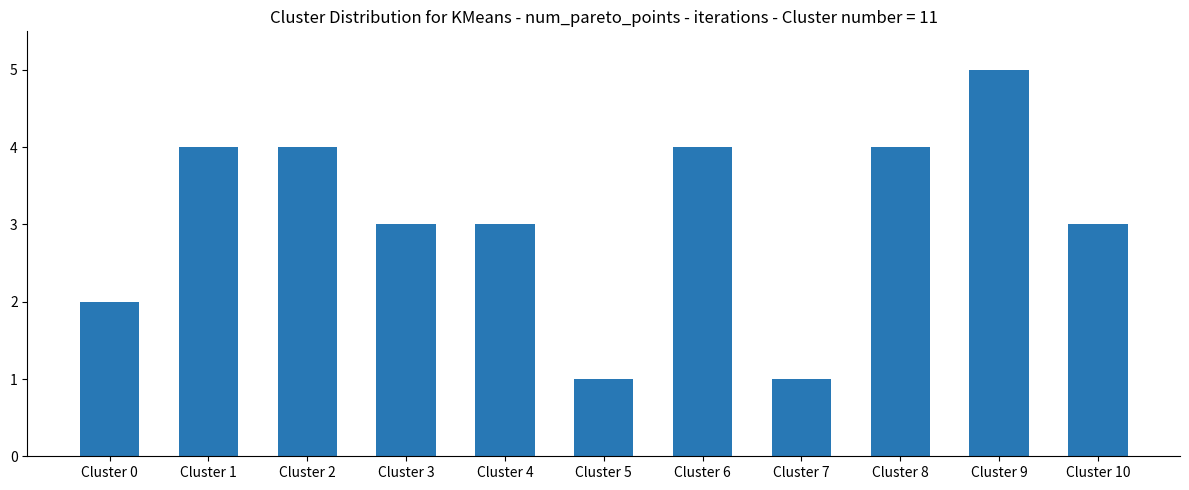

What is the maximum value shown in the chart?

5